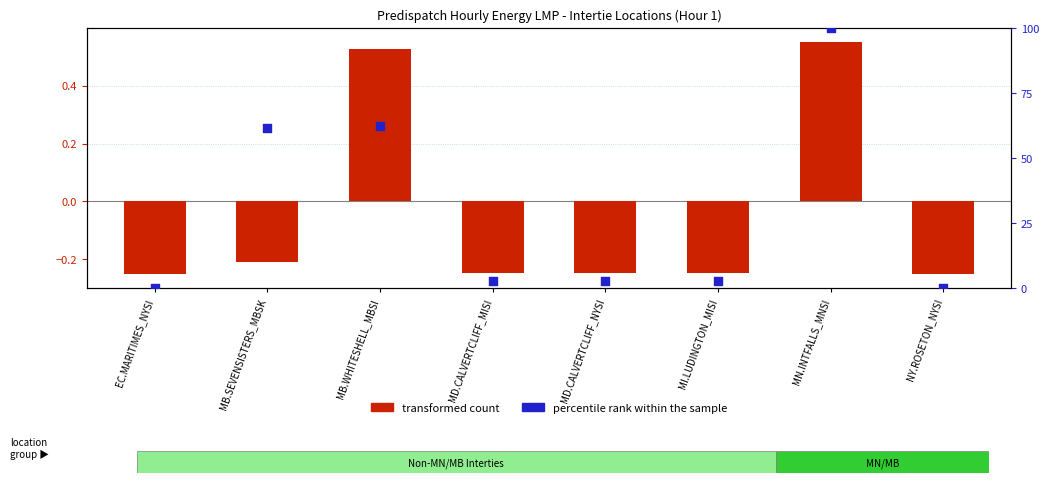

Which series contains the lowest Y value?

transformed count